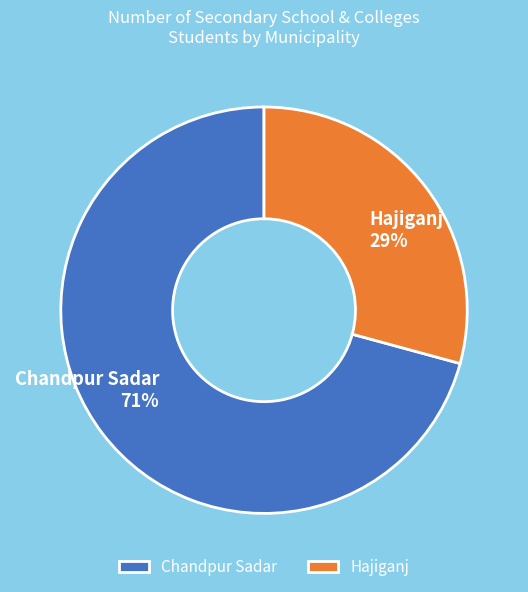

Is the sum of Hajiganj and Chandpur Sadar greater than half?

Yes